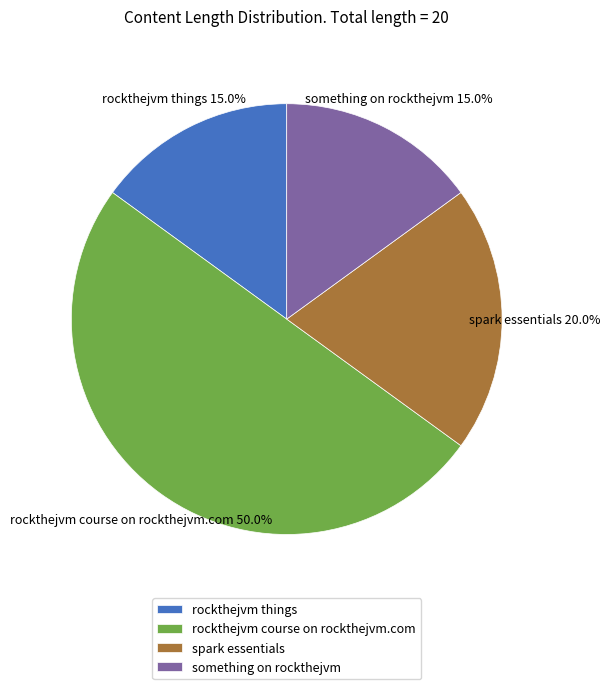

Combined, do rockthejvm things and rockthejvm course on rockthejvm.com account for over 50%?

Yes